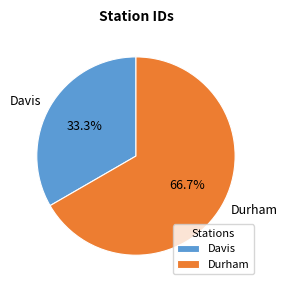

To the nearest percent, what portion does Davis represent?

33%